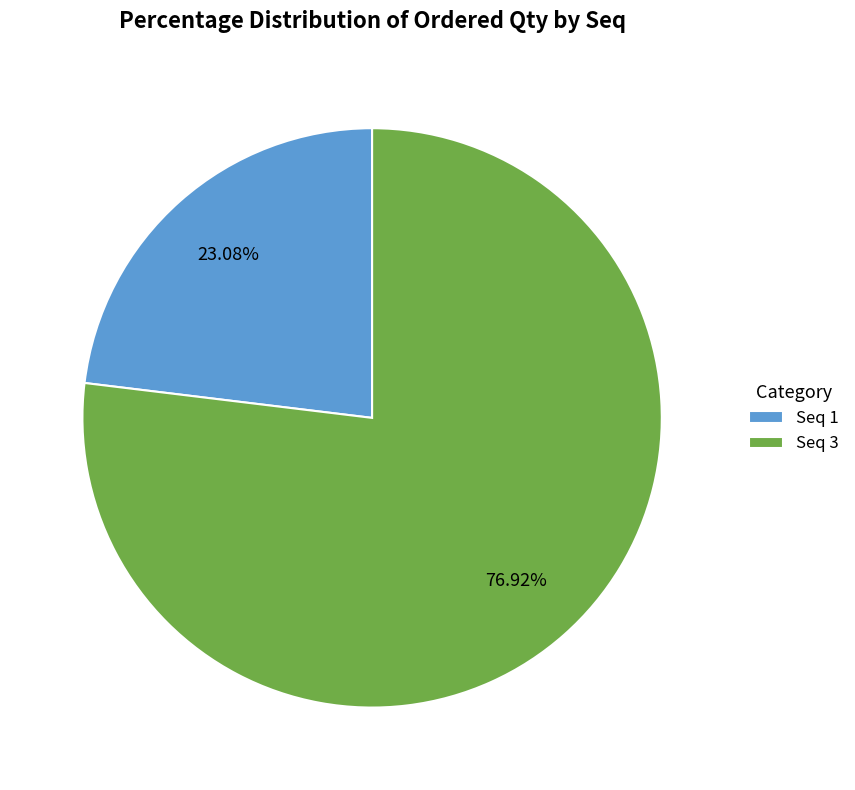

How many slices are in this pie chart?

2